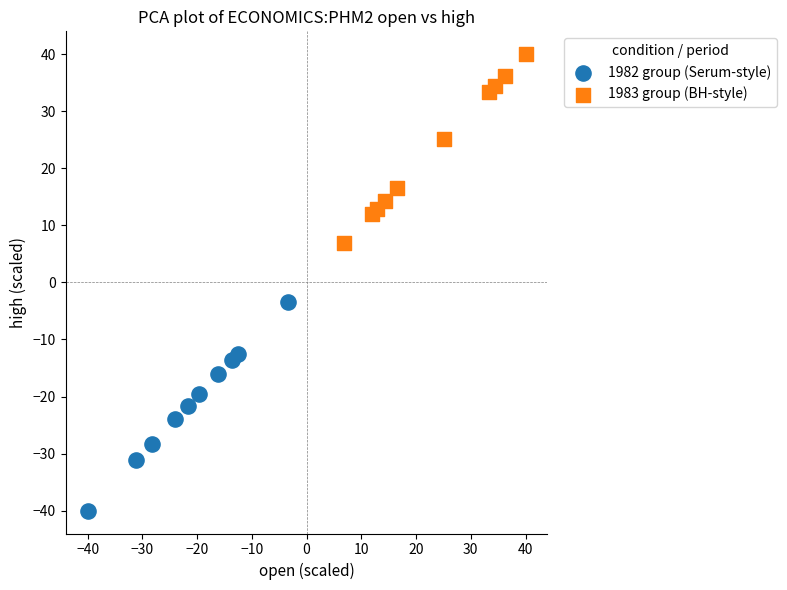

What are all the series names shown in the legend?

1982 group (Serum-style), 1983 group (BH-style)